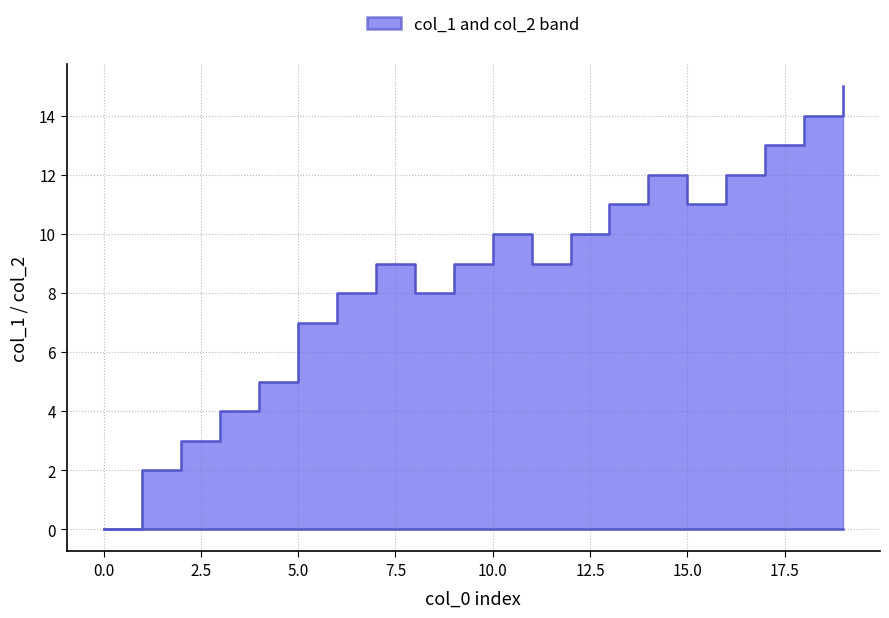

Which series has the largest total across all categories?

col_1